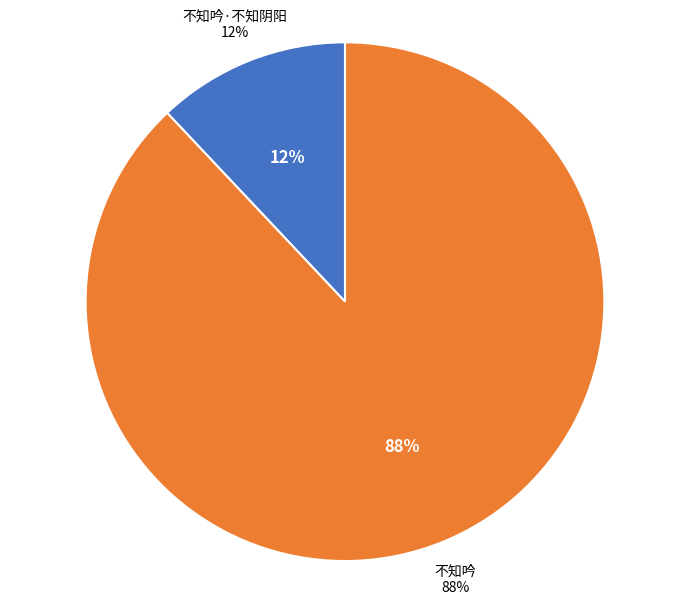

What percentage is the 不知吟 slice, to the nearest percent?

88%